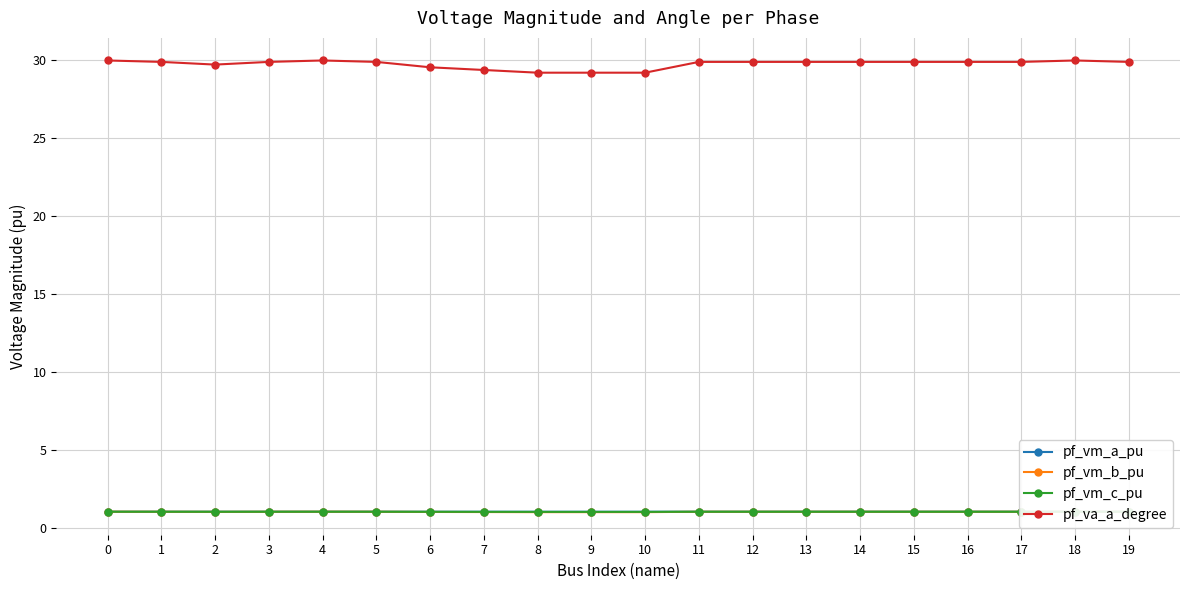

What is the approximate value of pf_vm_c_pu at 11?

1.0